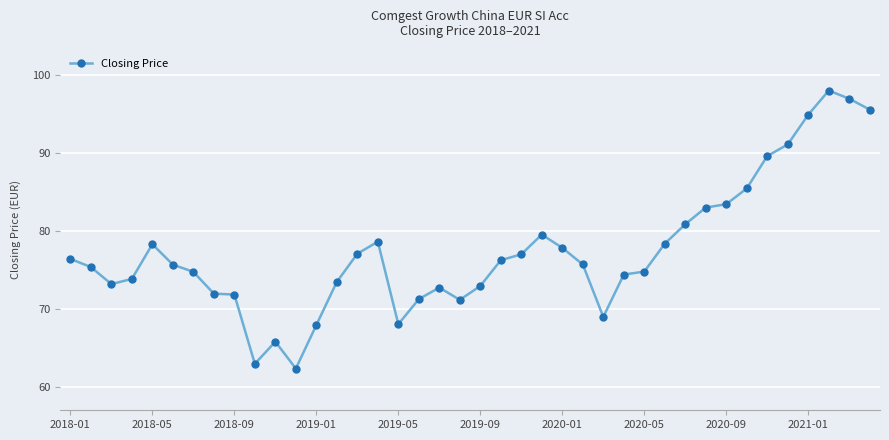

What is the difference between the maximum and second lowest values?

35.0